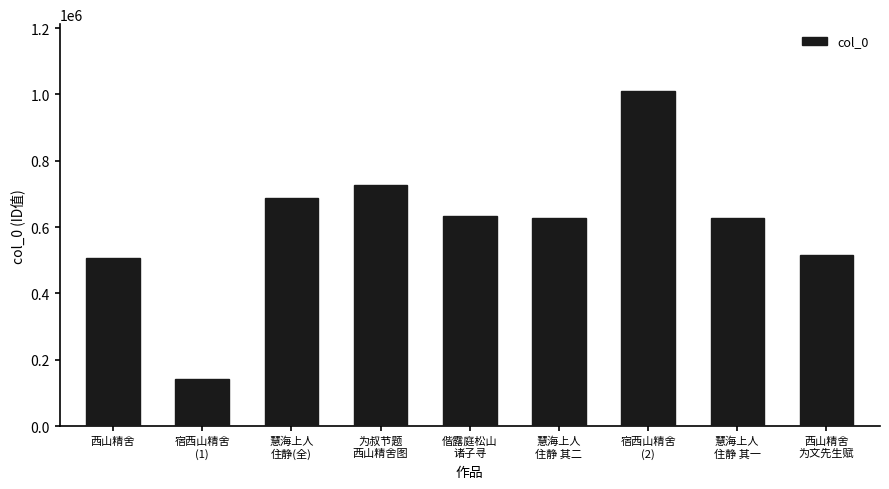

What is the smallest value displayed?

141447